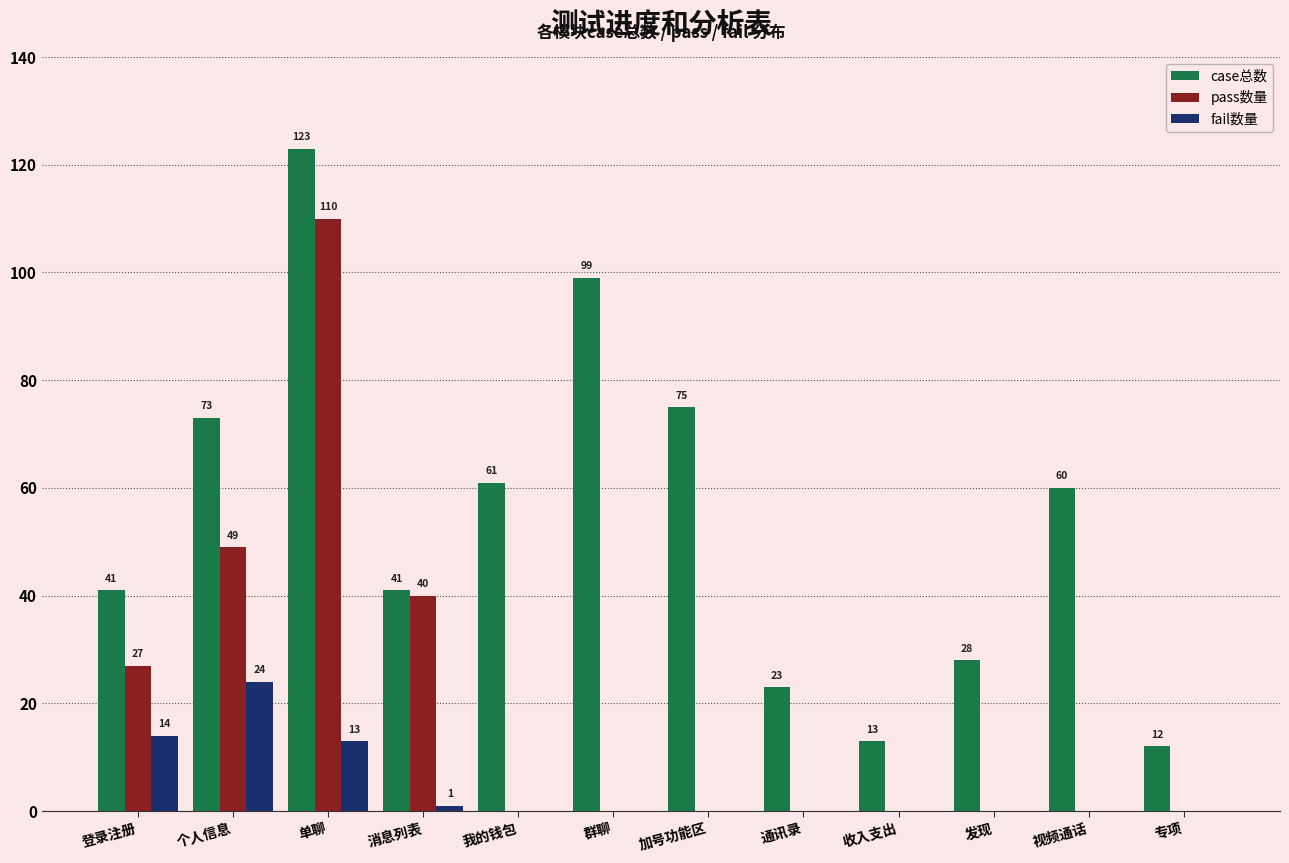

At which label does pass数量 reach its peak?

单聊